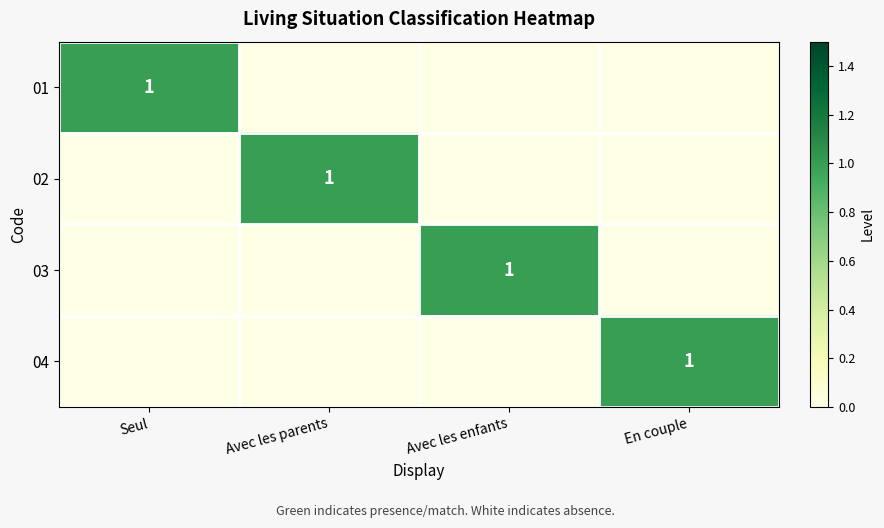

Where is 01 nearest to the value 0?

Avec les parents